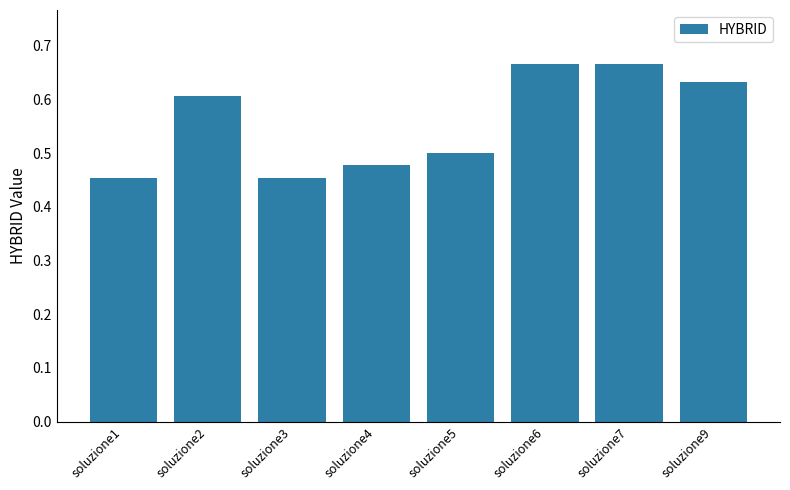

True or false: the data shows 0.5 at soluzione3.

True